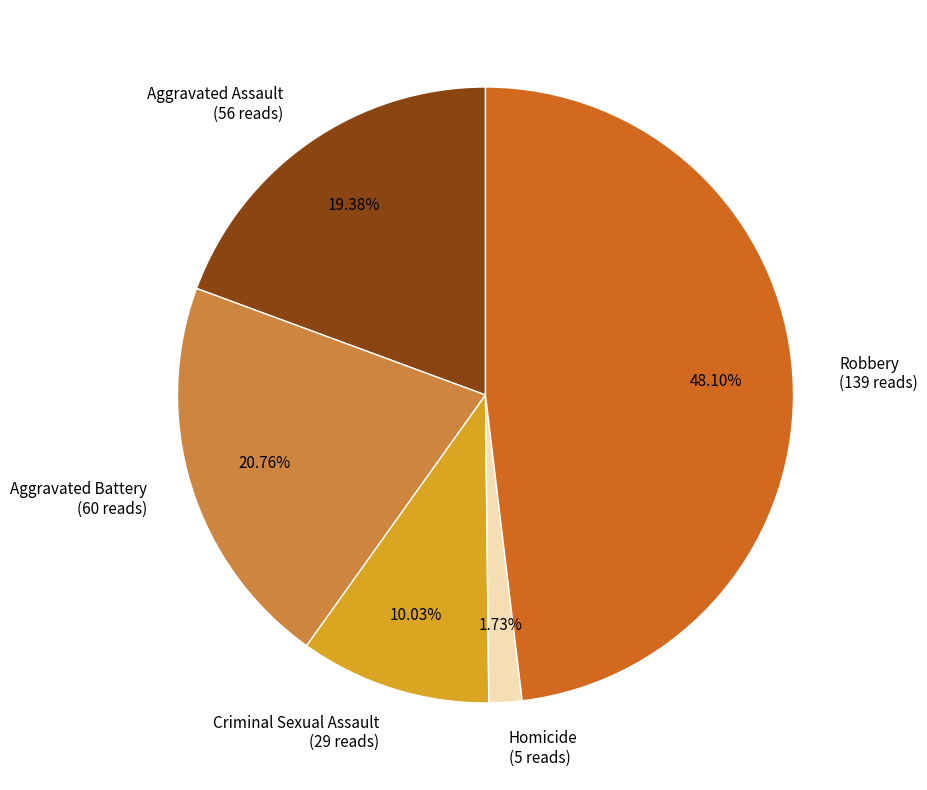

What percentage is the Robbery slice, to the nearest percent?

48%